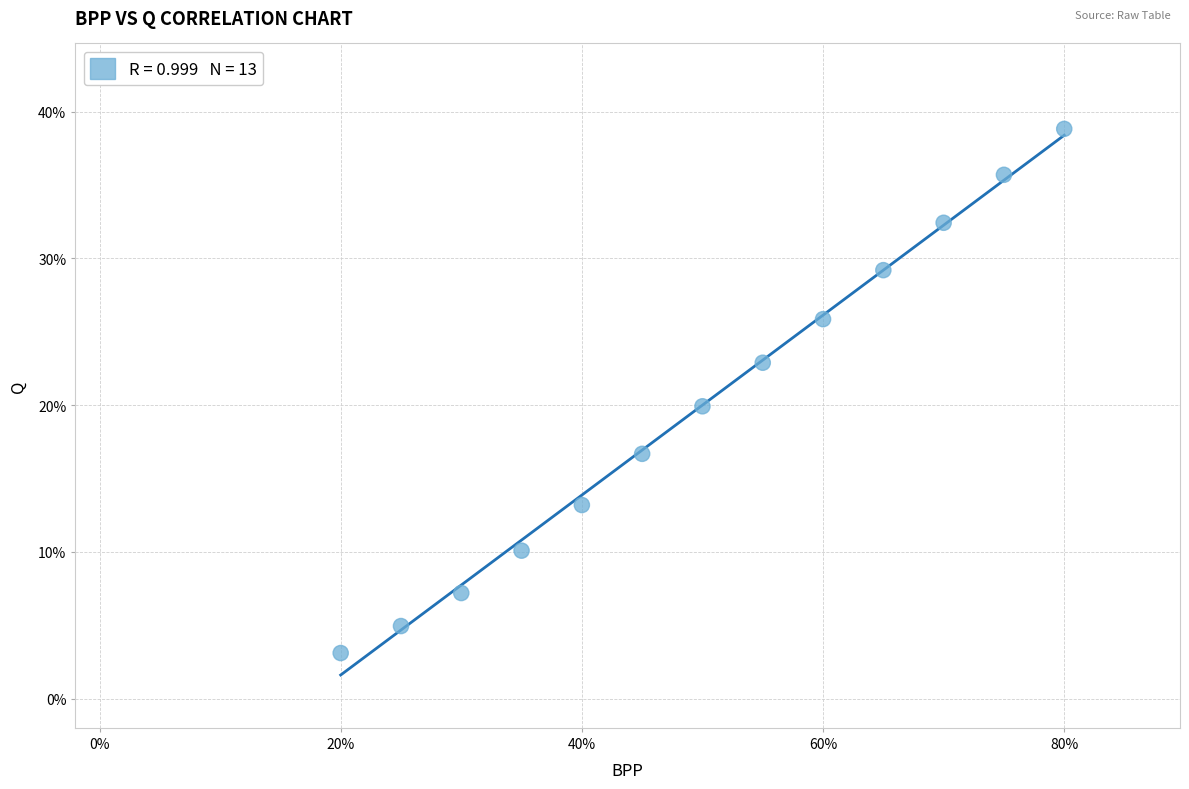

What is the range of X values (max minus min)?

0.6